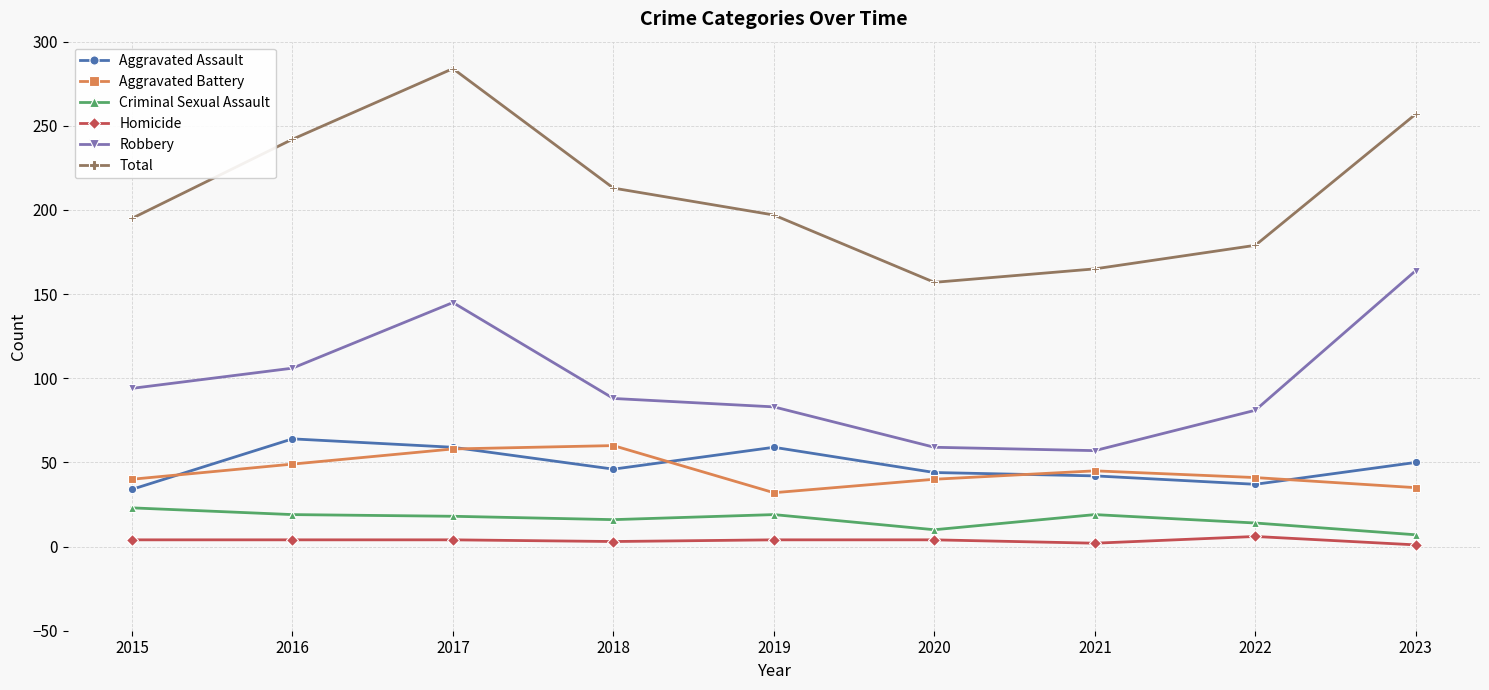

At which category is the sum across all series the highest?

2017